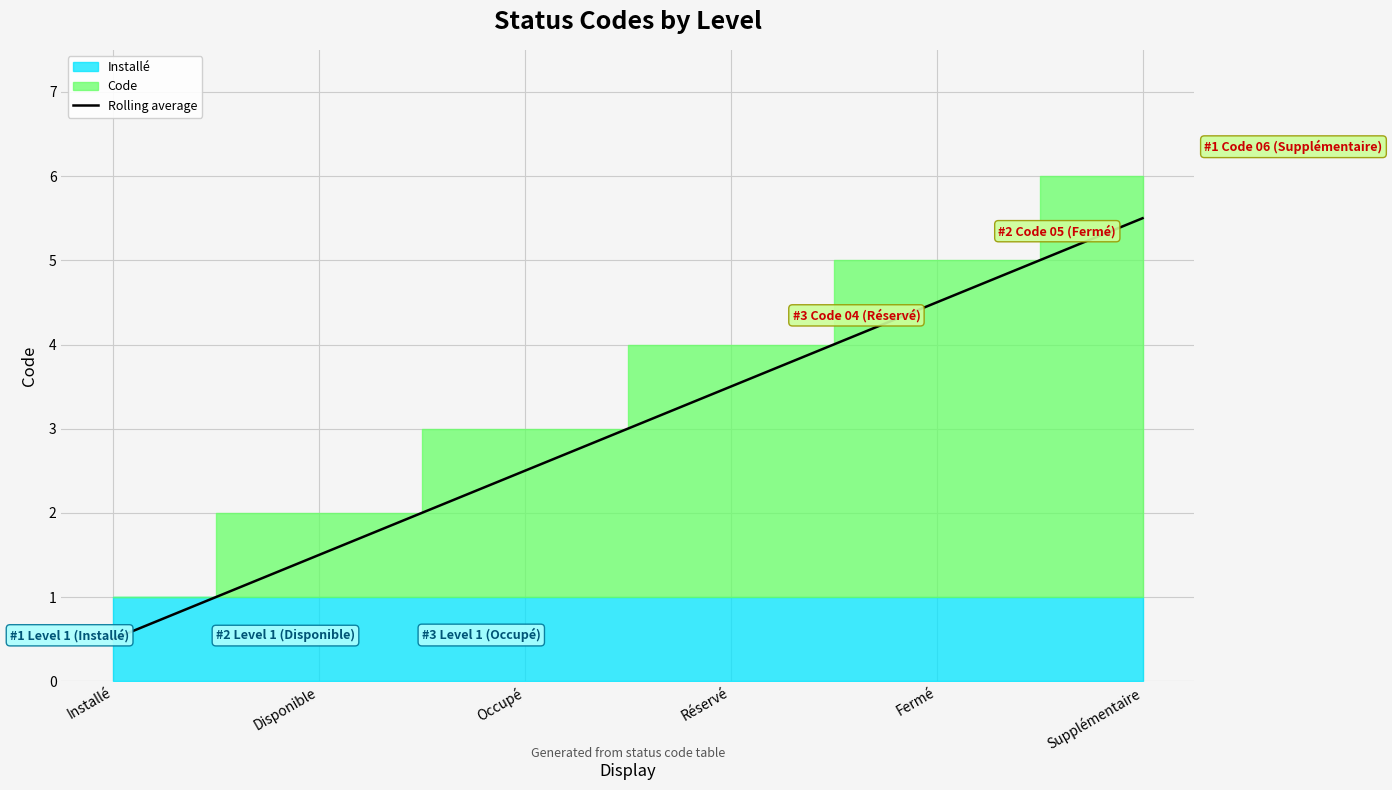

What is the change in value from Installé to Occupé?

+2.0